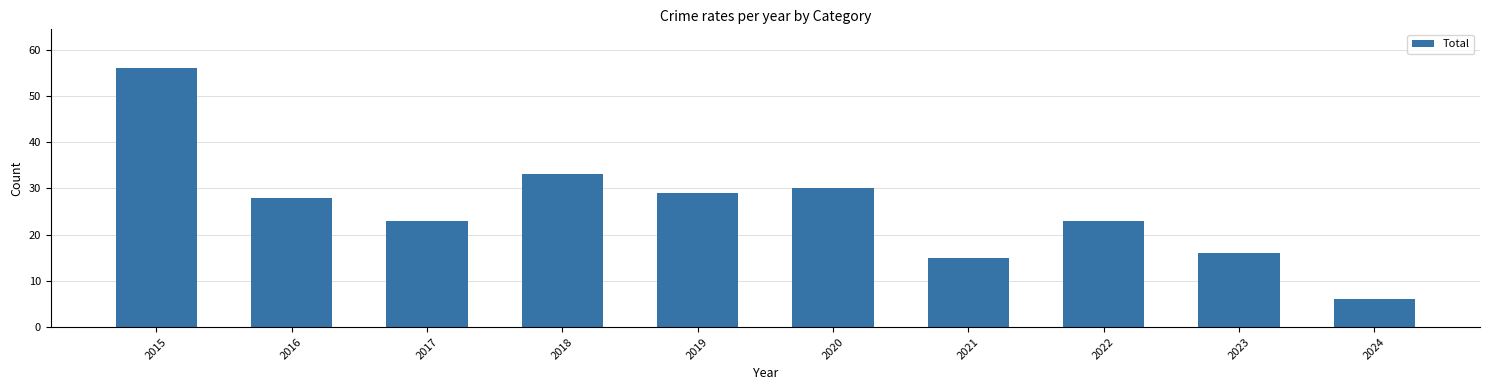

Reading right to left, what are all the values shown in this chart?

6	16	23	15	30	29	33	23	28	56